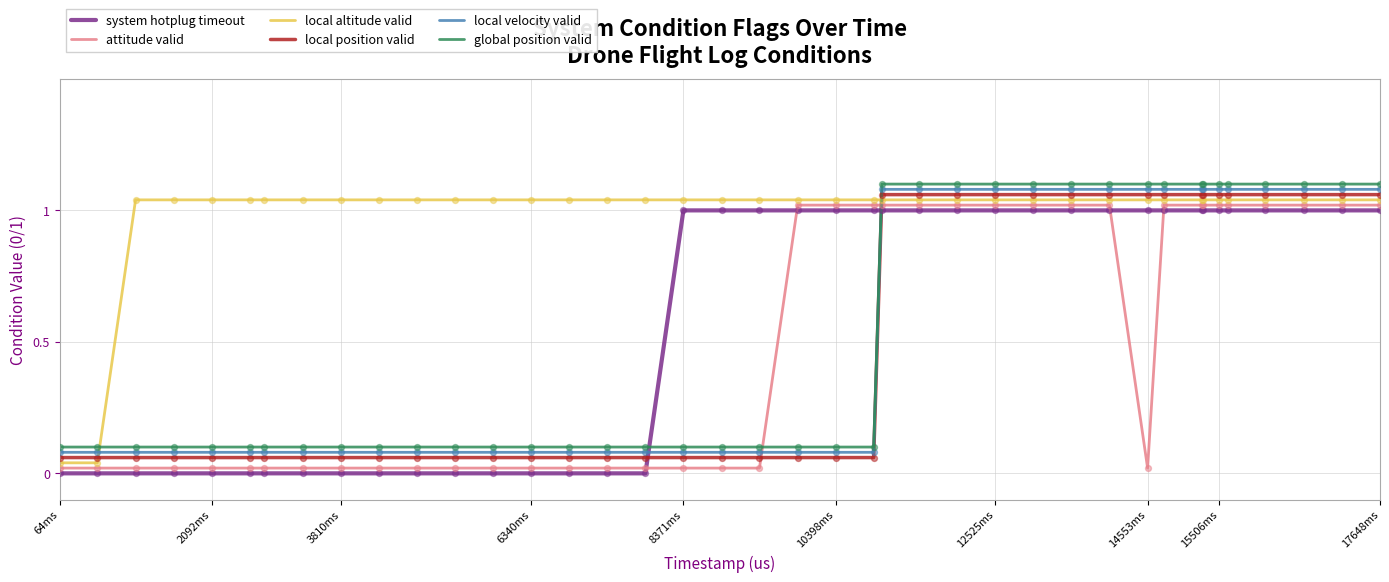

Which series has the largest total across all categories?

local altitude valid